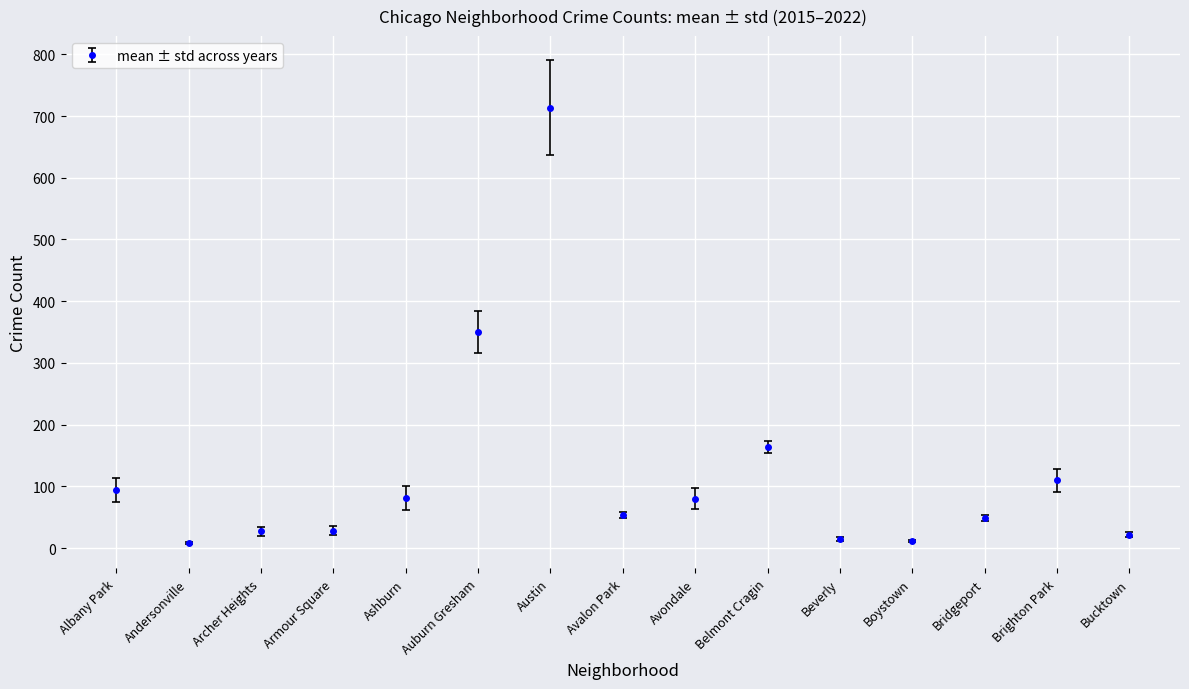

What is the value of the 3rd point from the left?

27.0